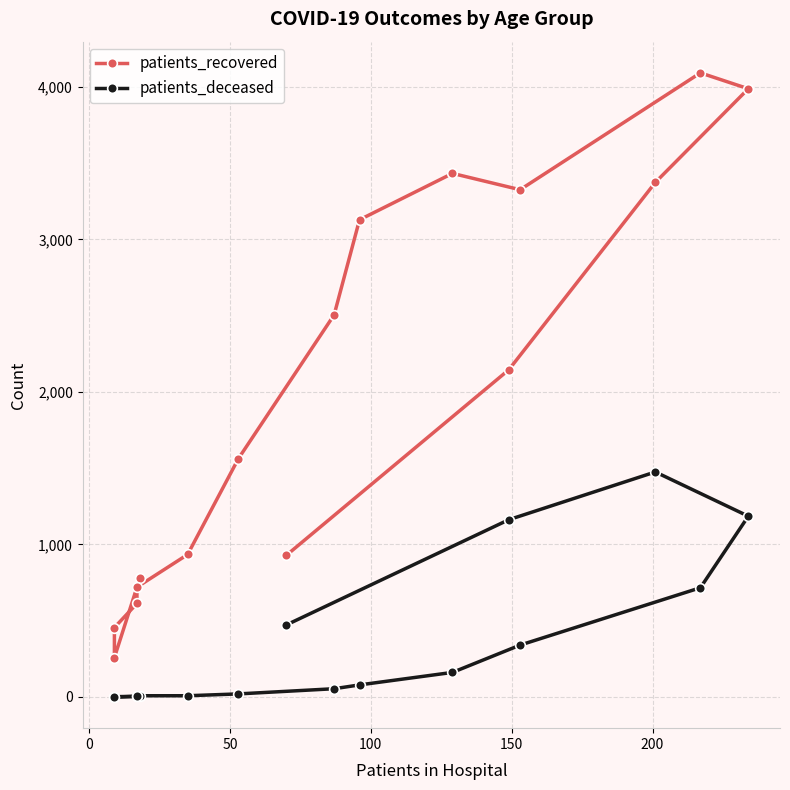

Count the number of data series in this chart.

2